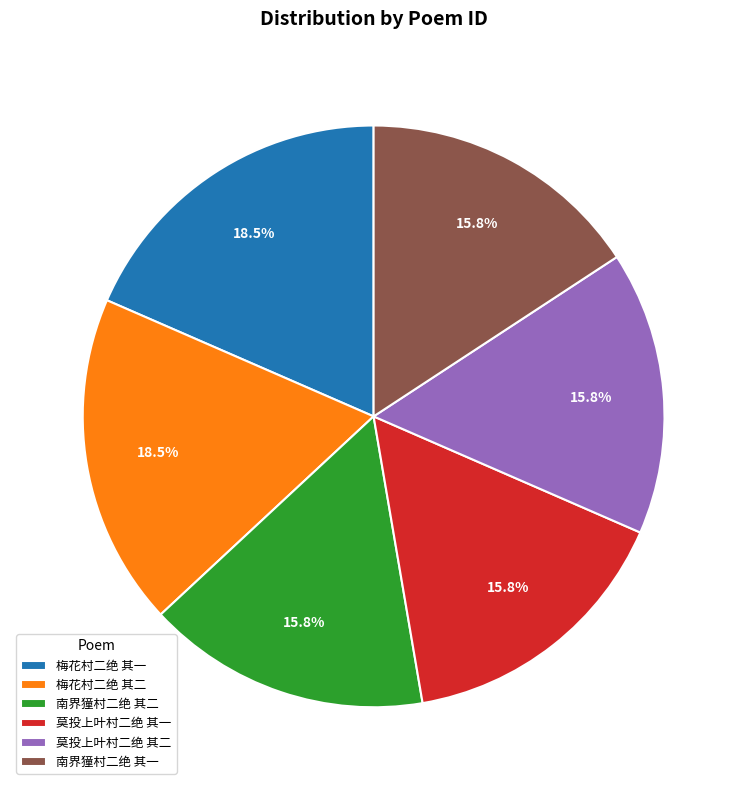

How much of the chart is everything except 梅花村二绝 其一?

81.5%